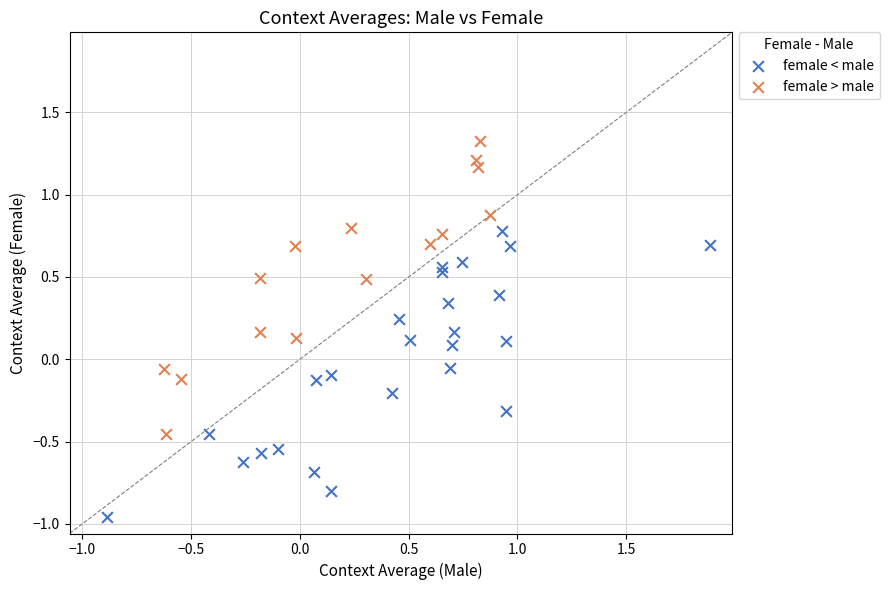

Which series contains the lowest Y value?

female < male